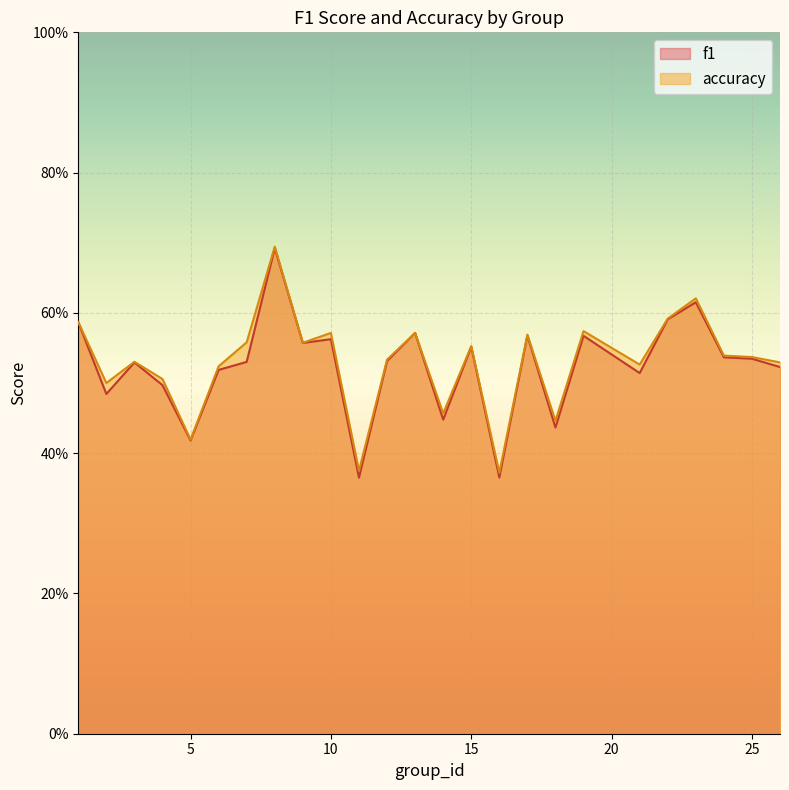

Reading right to left, what are all the values shown in this chart?

f1: 26=0.5	25=0.5	24=0.5	23=0.6	22=0.6	21=0.5	19=0.6	18=0.4	17=0.6	16=0.4	15=0.6	14=0.4	13=0.6	12=0.5	11=0.4	10=0.6	9=0.6	8=0.7	7=0.5	6=0.5	5=0.4	4=0.5	3=0.5	2=0.5	1=0.6
accuracy: 26=0.5	25=0.5	24=0.5	23=0.6	22=0.6	21=0.5	19=0.6	18=0.4	17=0.6	16=0.4	15=0.6	14=0.5	13=0.6	12=0.5	11=0.4	10=0.6	9=0.6	8=0.7	7=0.6	6=0.5	5=0.4	4=0.5	3=0.5	2=0.5	1=0.6